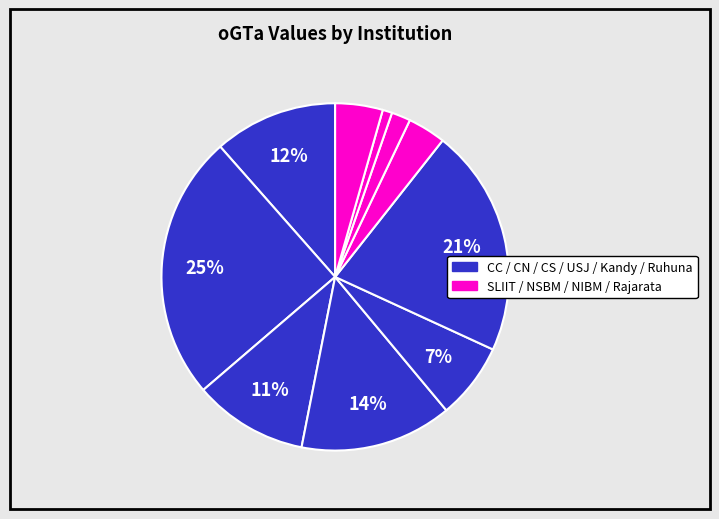

Count the number of slices in the pie.

10